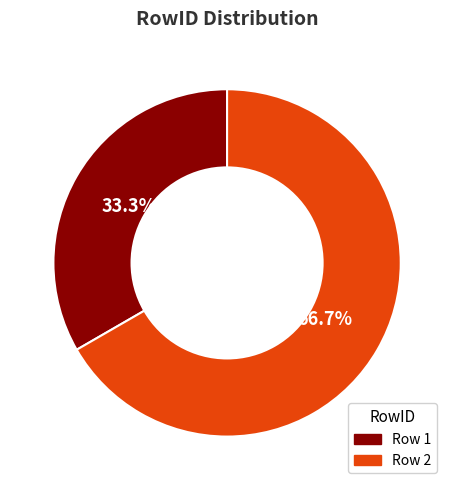

Is there a majority slice in this chart?

Yes